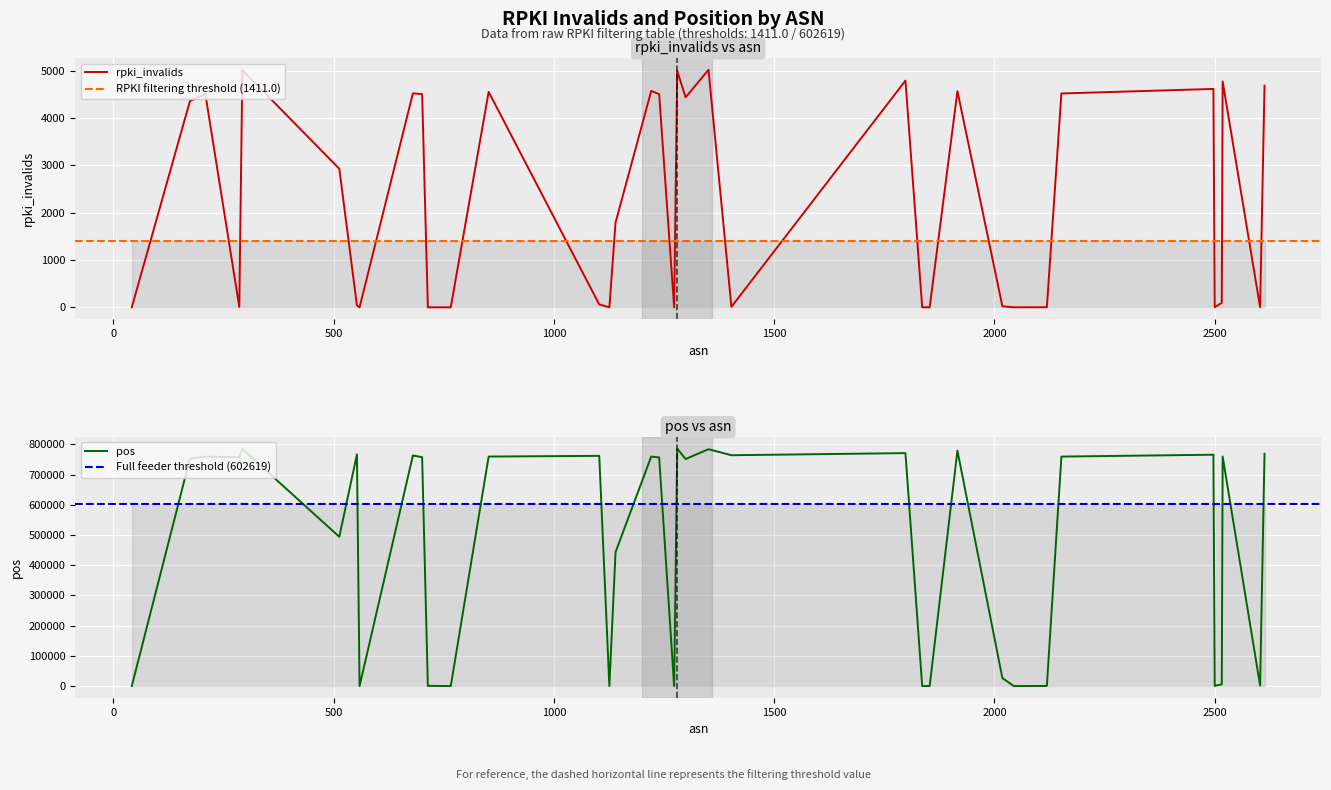

True or false: rpki_invalids and pos intersect in this chart.

False